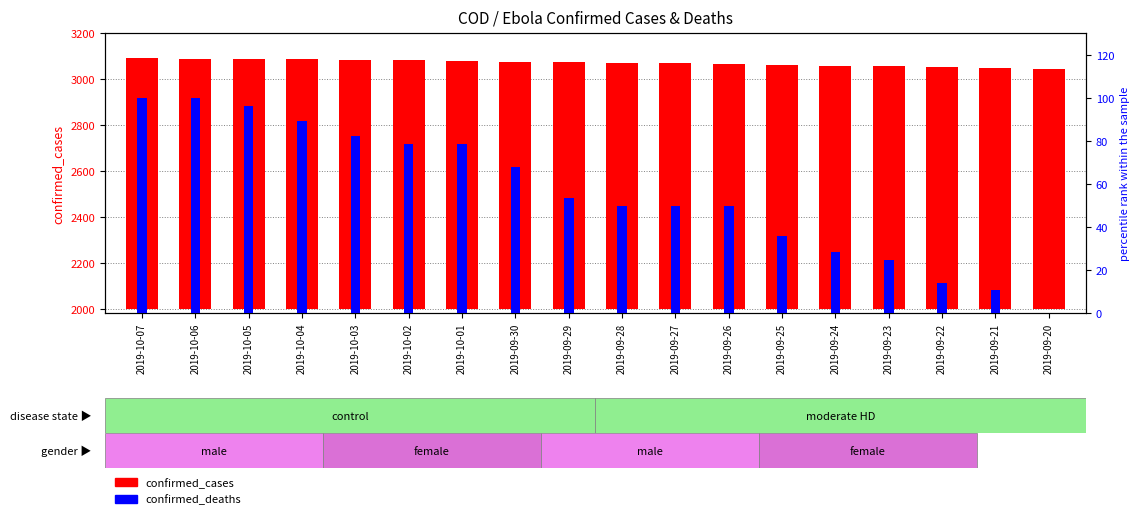

Is it true that confirmed_cases equals 467.4 at 2019-09-28?

False